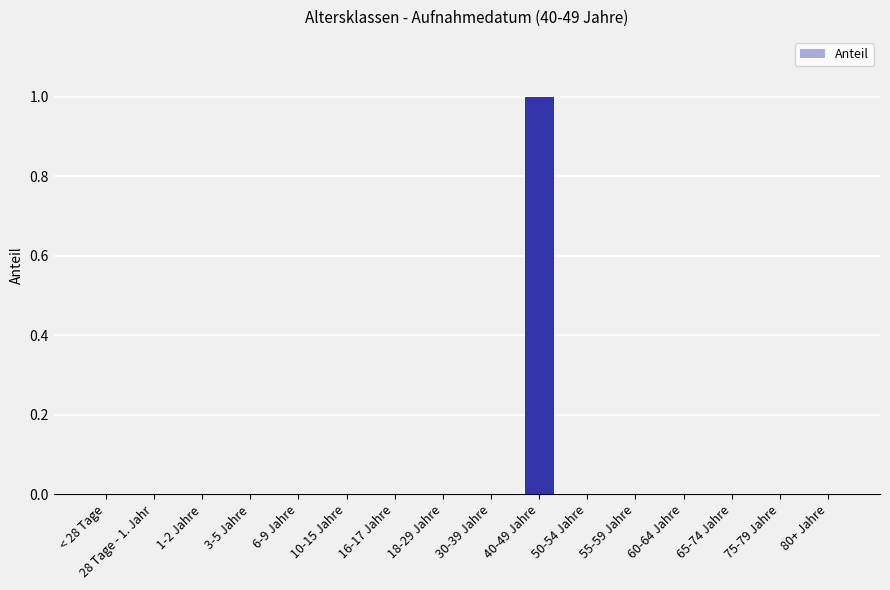

True or false: the data shows 0 at 30-39 Jahre.

True